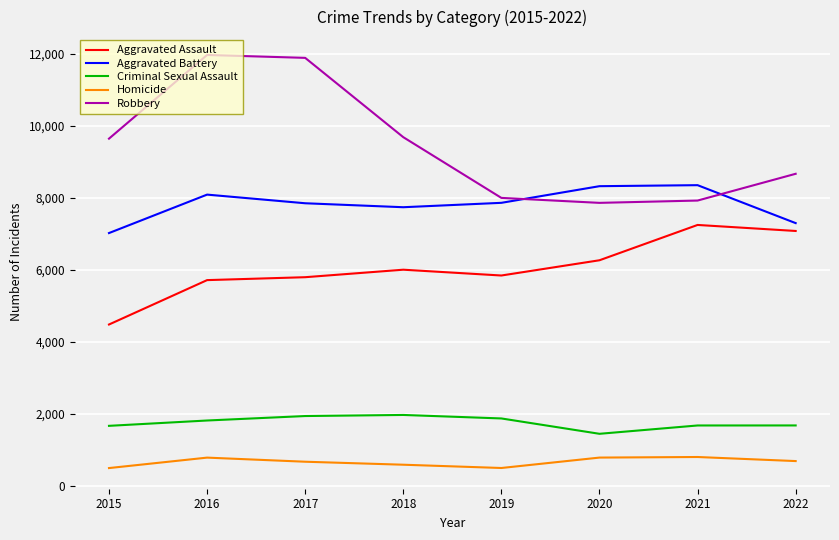

Is the value of Criminal Sexual Assault at 2022 greater than the value of Robbery at 2020?

No